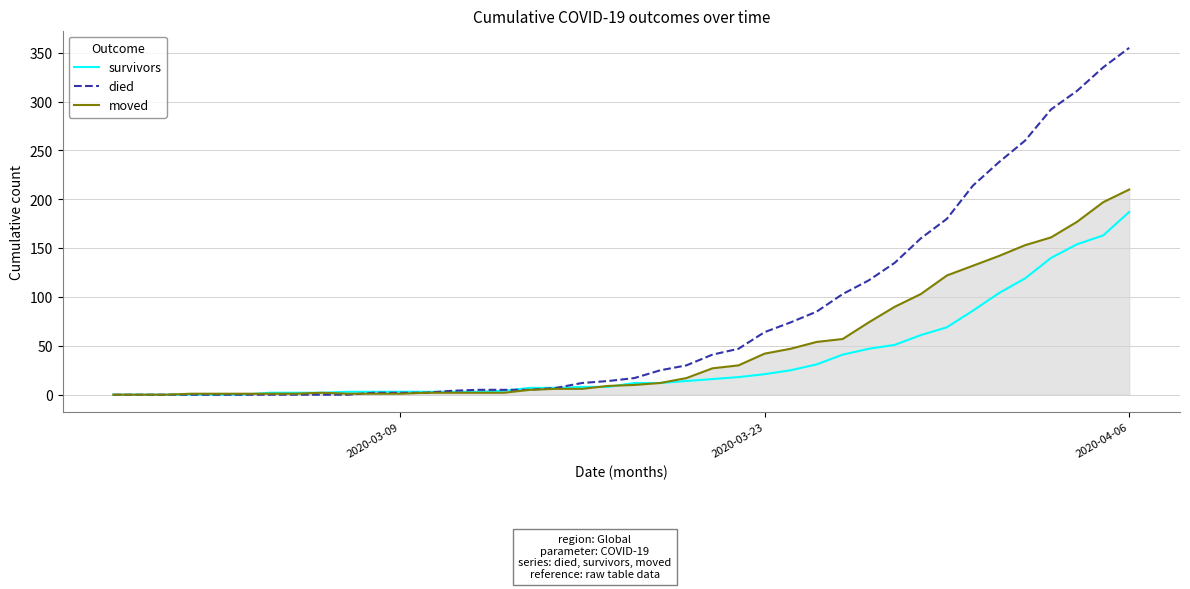

Which series has the largest total across all categories?

died